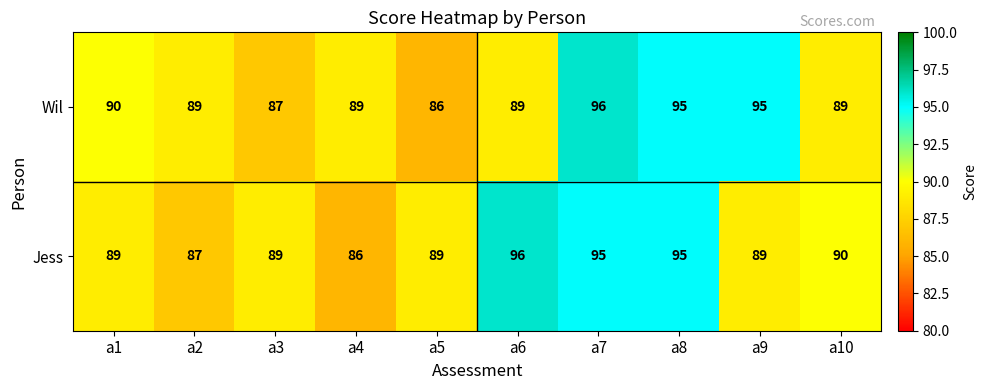

Reading left to right, list all the values displayed in this chart.

Wil: 90	89	87	89	86	89	96	95	95	89
Jess: 89	87	89	86	89	96	95	95	89	90